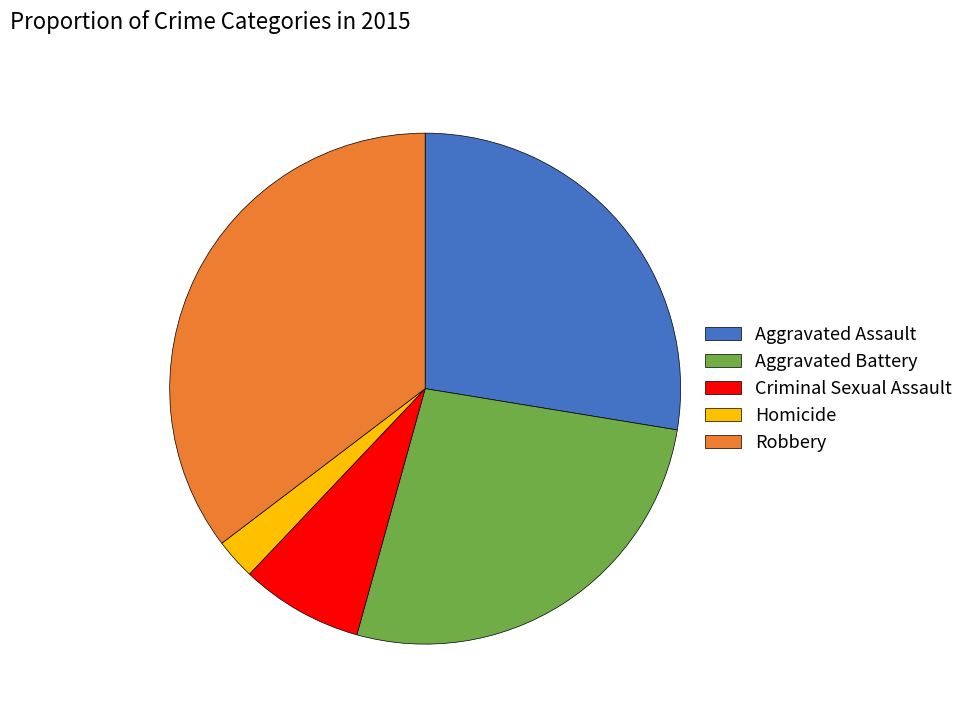

Which category has the biggest portion of the pie?

Robbery